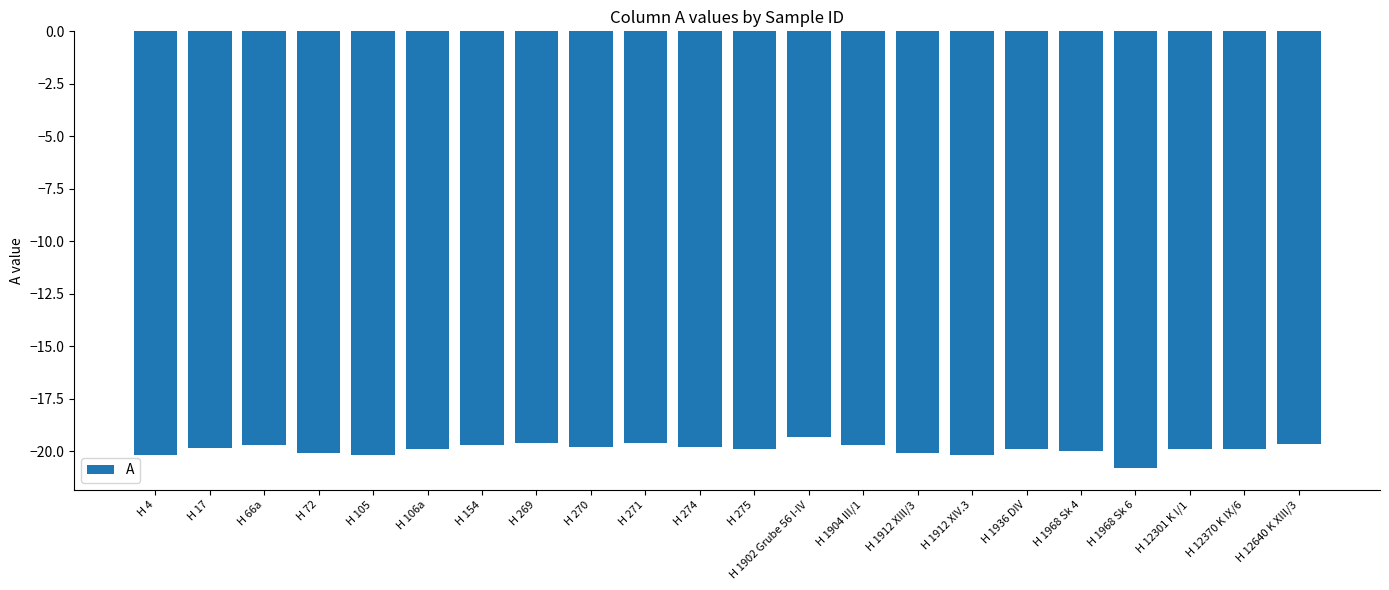

Which label corresponds to the largest value in the chart?

H 1902 Grube 56 I-IV